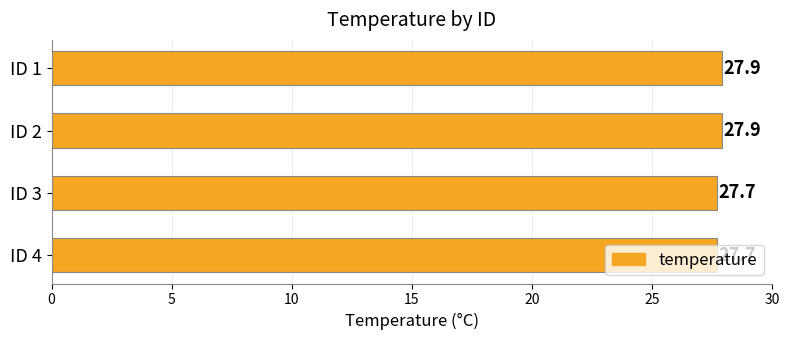

What is the value of the 4th bar from the top?

27.7